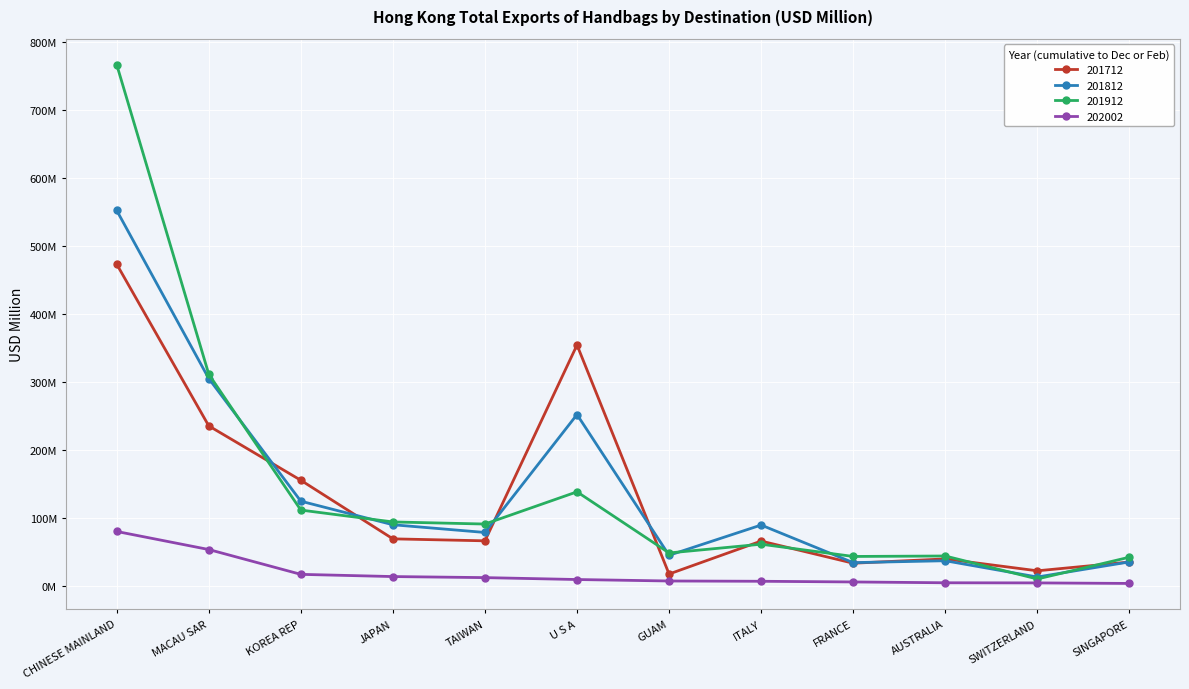

What is the sum of the 202002 values at KOREA REP and SINGAPORE?

21.5